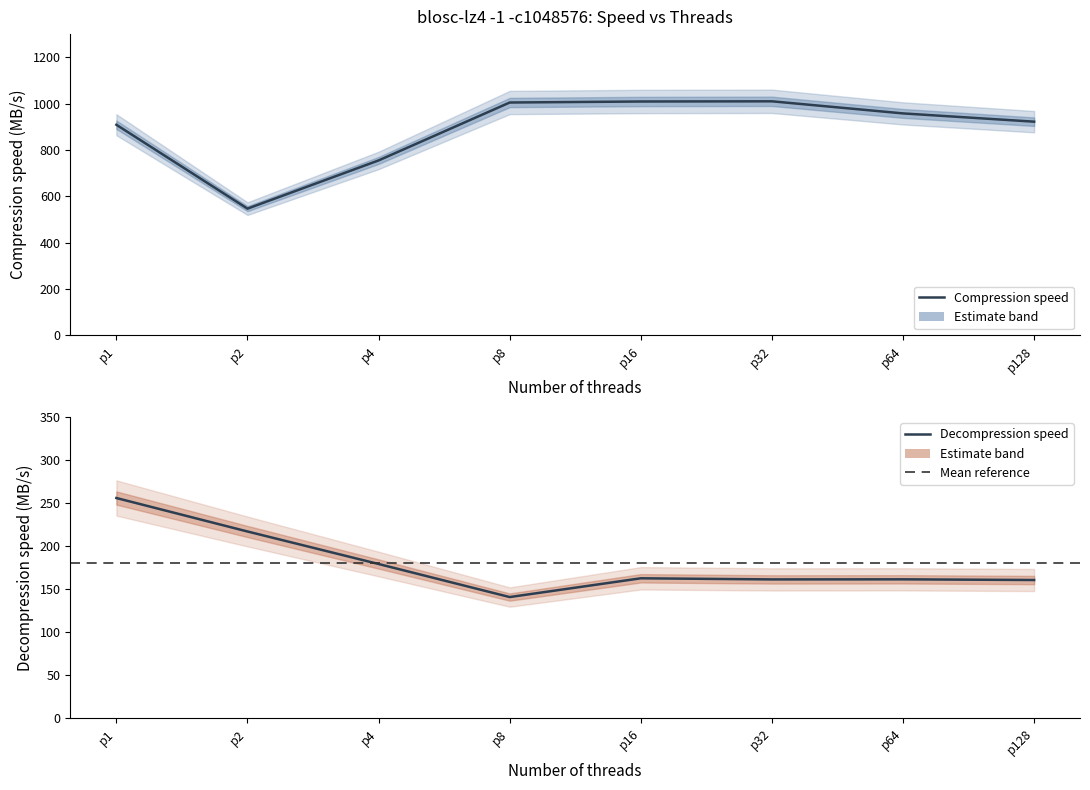

Reading left to right, what are all the values shown in this chart?

Compression speed: 908.7	546.6	754.7	1004.7	1009.1	1009.9	957.7	922.0
Decompression speed: 255.9	217.0	179.2	140.8	162.6	161.3	161.4	160.6